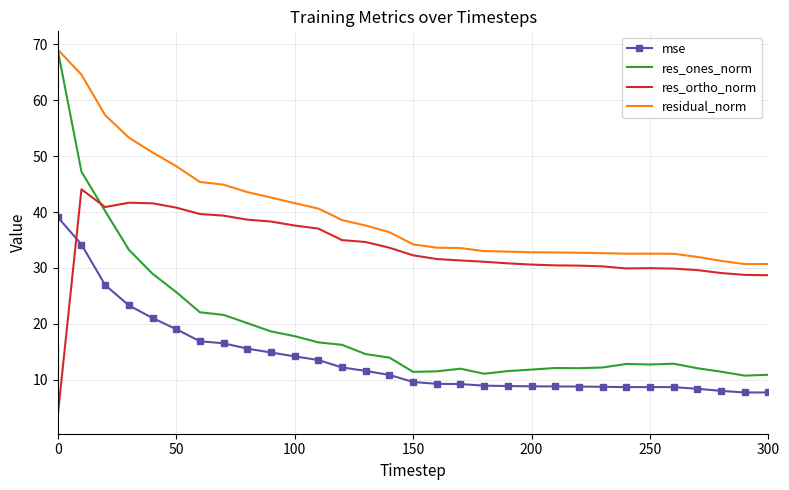

After their last crossing, which series has the higher values: res_ortho_norm or mse?

res_ortho_norm